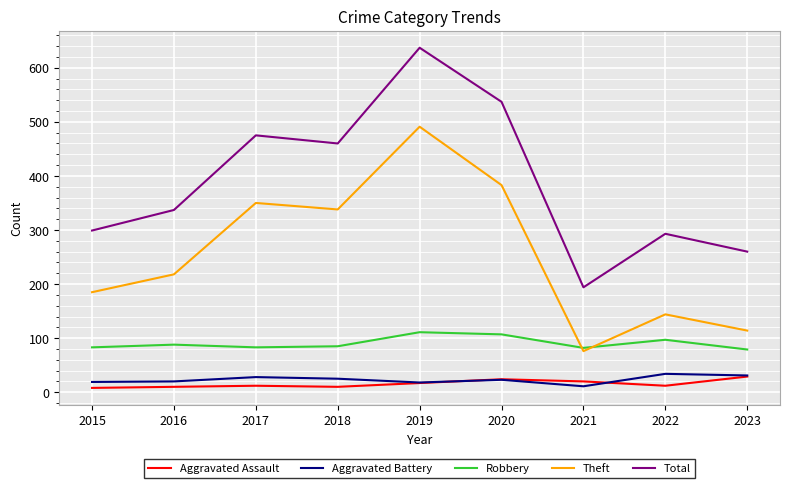

What is the lowest value of the Theft series?

76